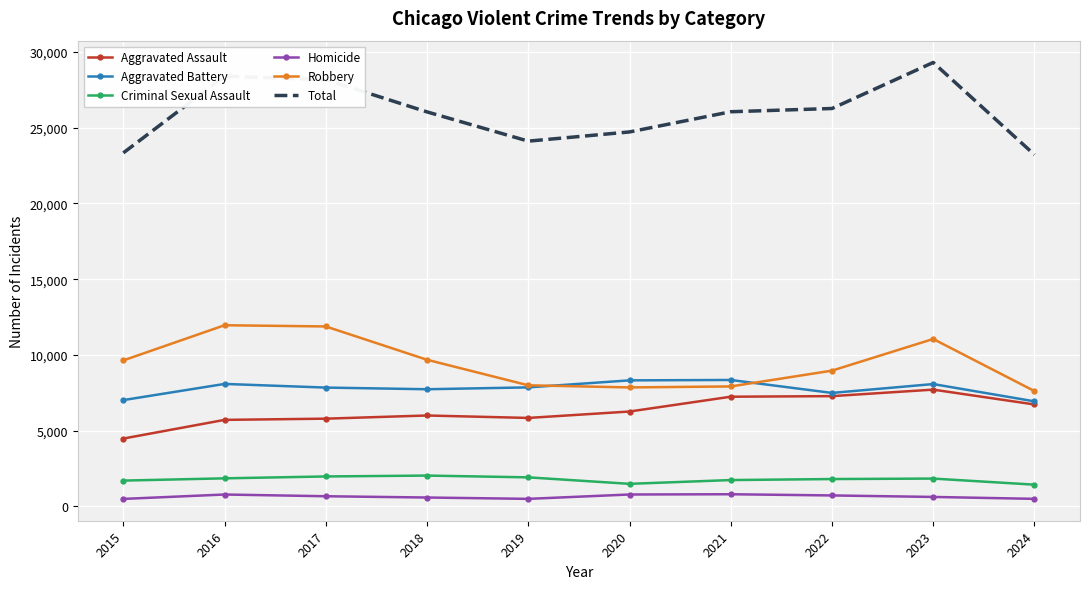

The Aggravated Assault series shows 7242 at 2021. True or false?

True